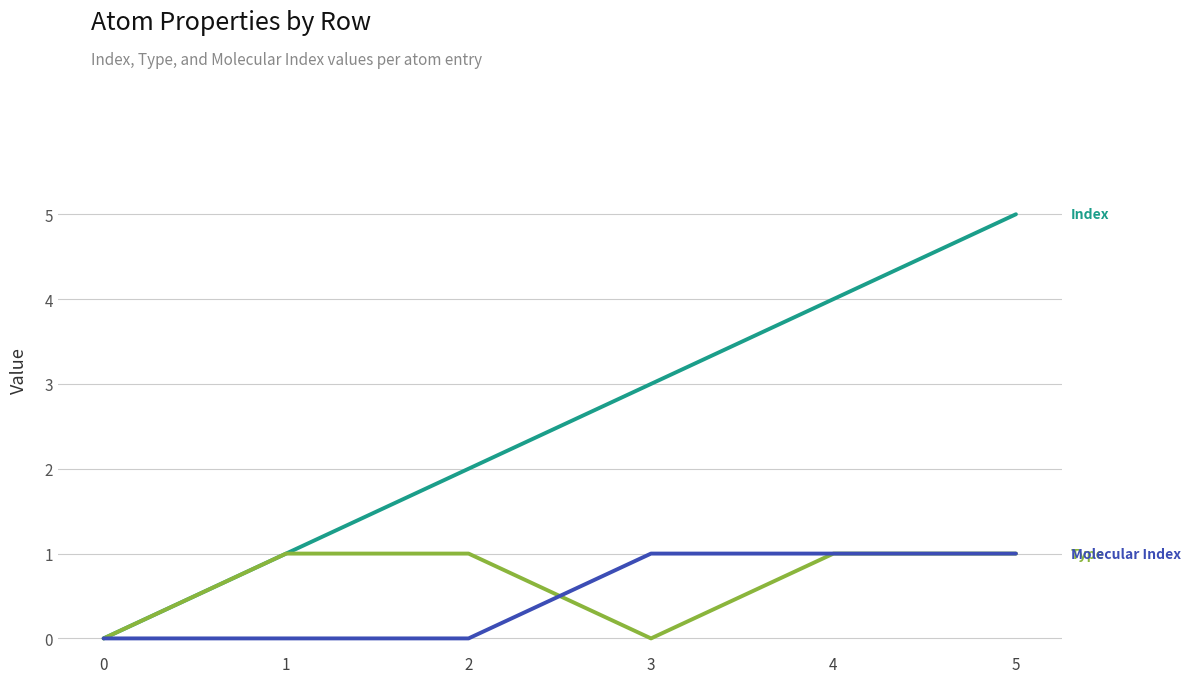

Does the chart have visible grid lines?

Yes